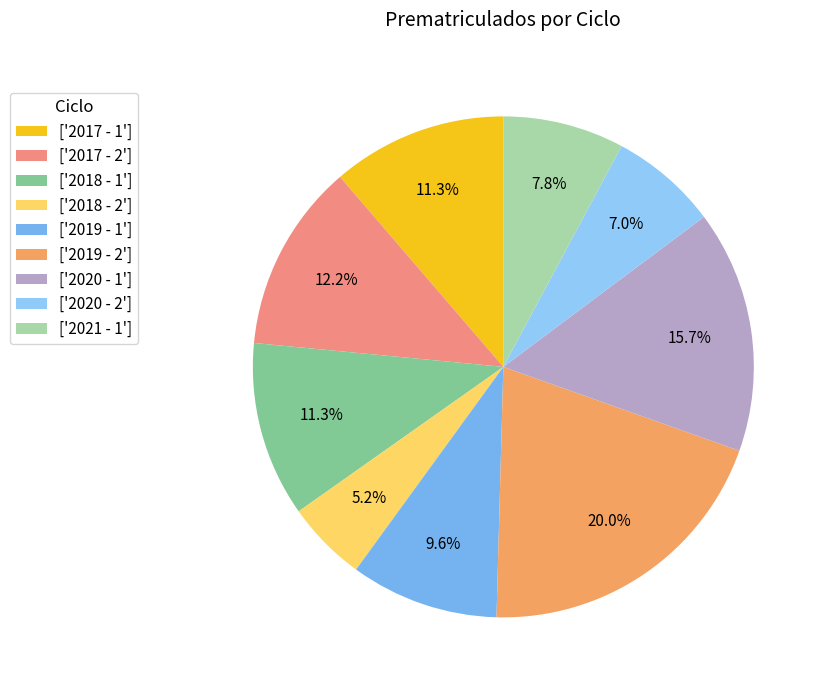

How many segments does this pie chart have?

9